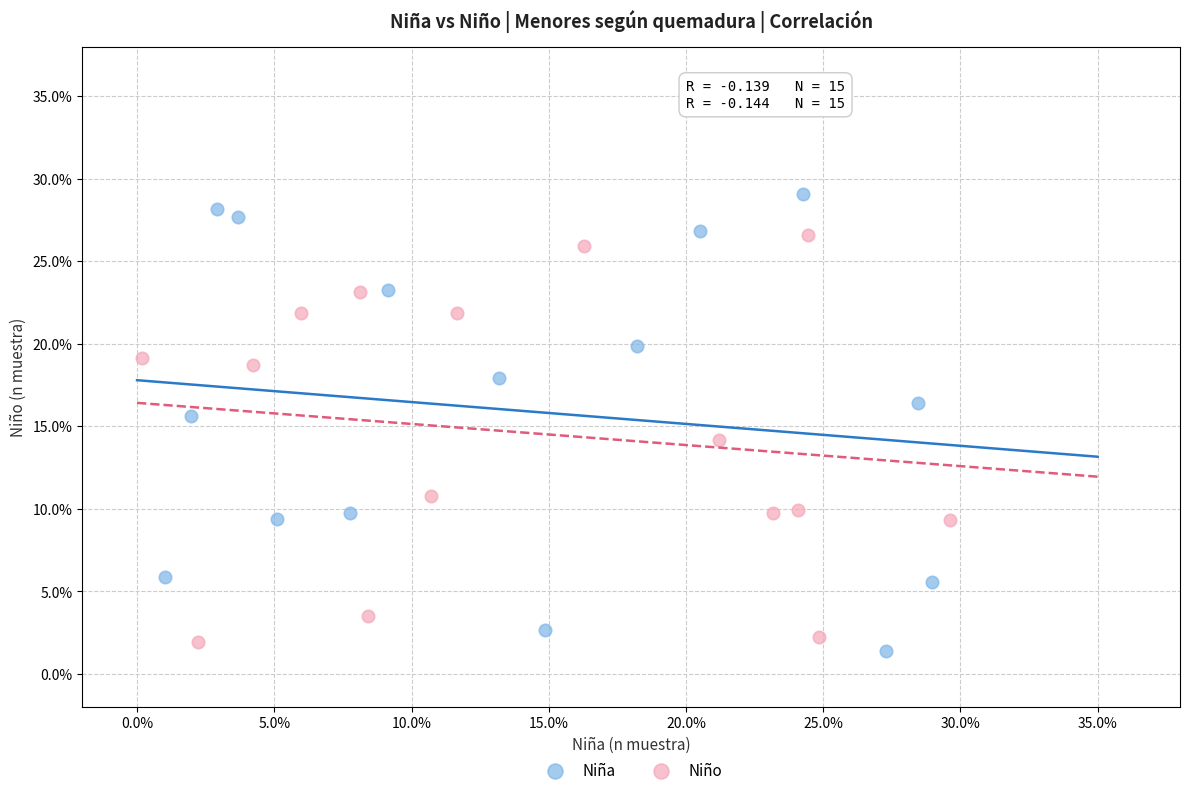

What are all the series names shown in the legend?

Niña, Niño